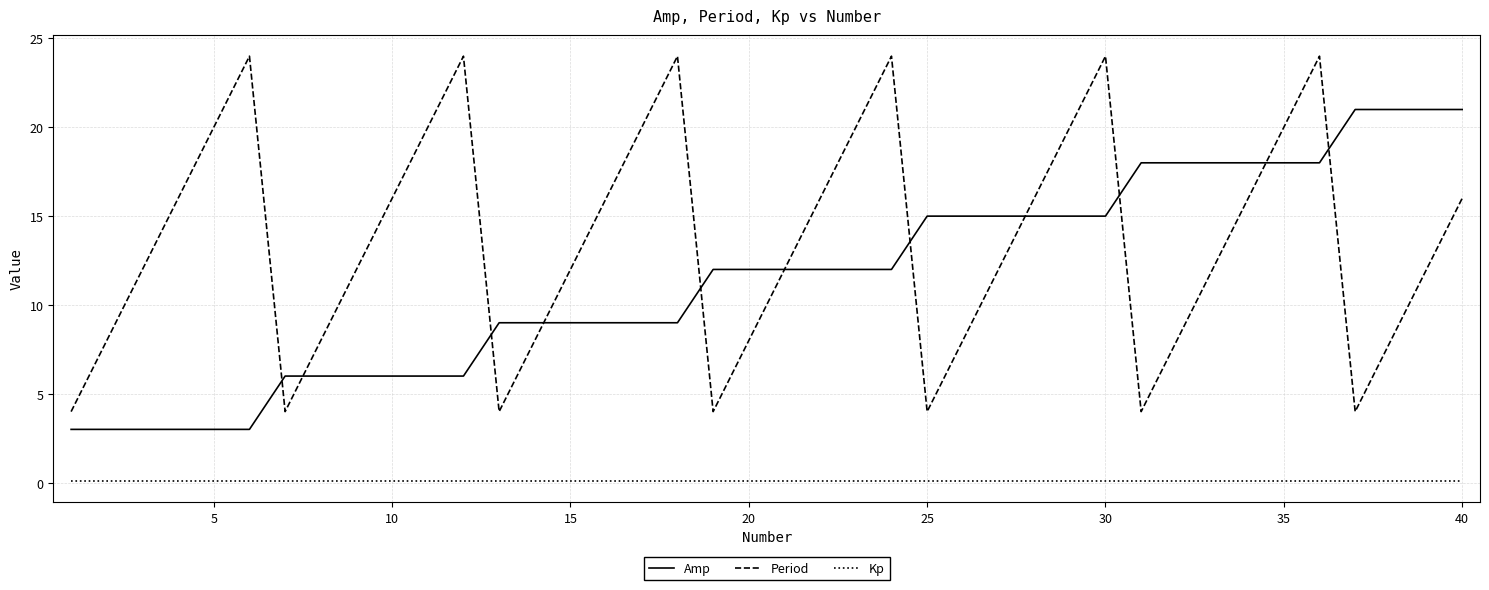

Rank the series by their maximum value, from highest to lowest.

Period, Amp, Kp